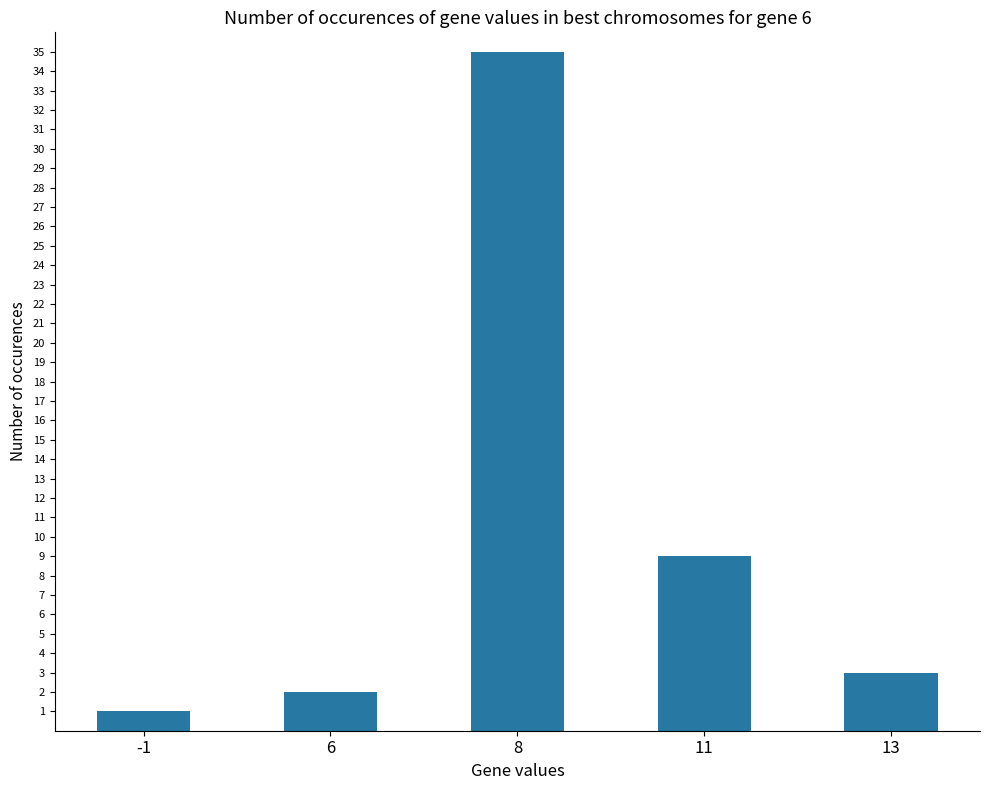

What is the change in value from -1 to 13?

+2